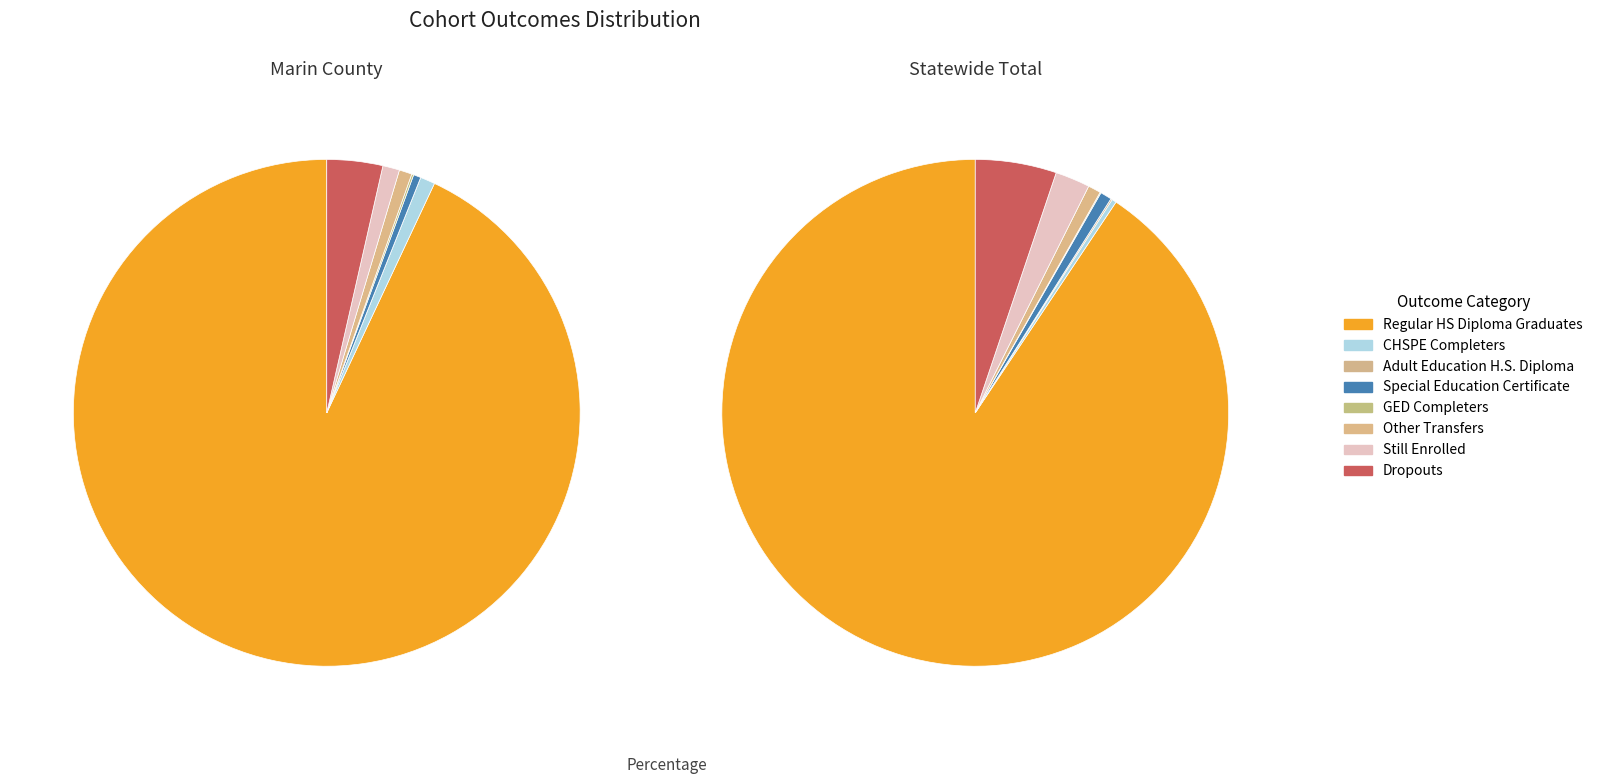

How much of the chart is everything except CHSPE Completers?

99.1%